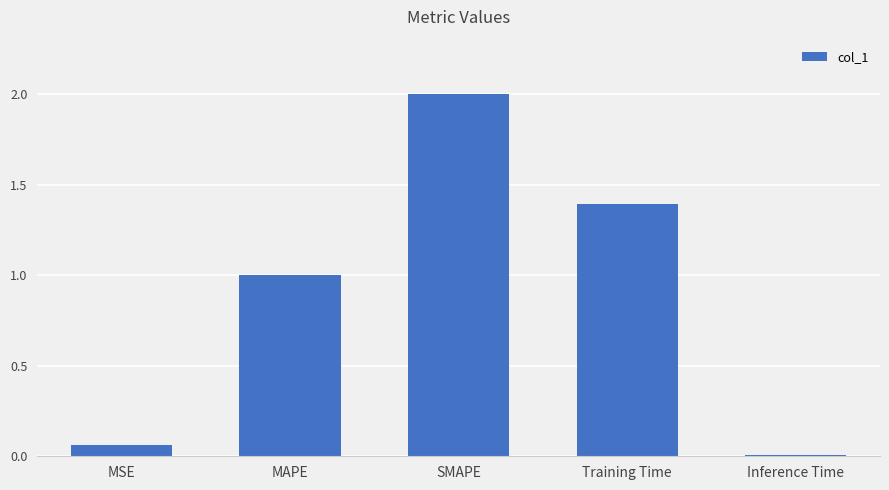

Which category has the highest value across all series?

SMAPE